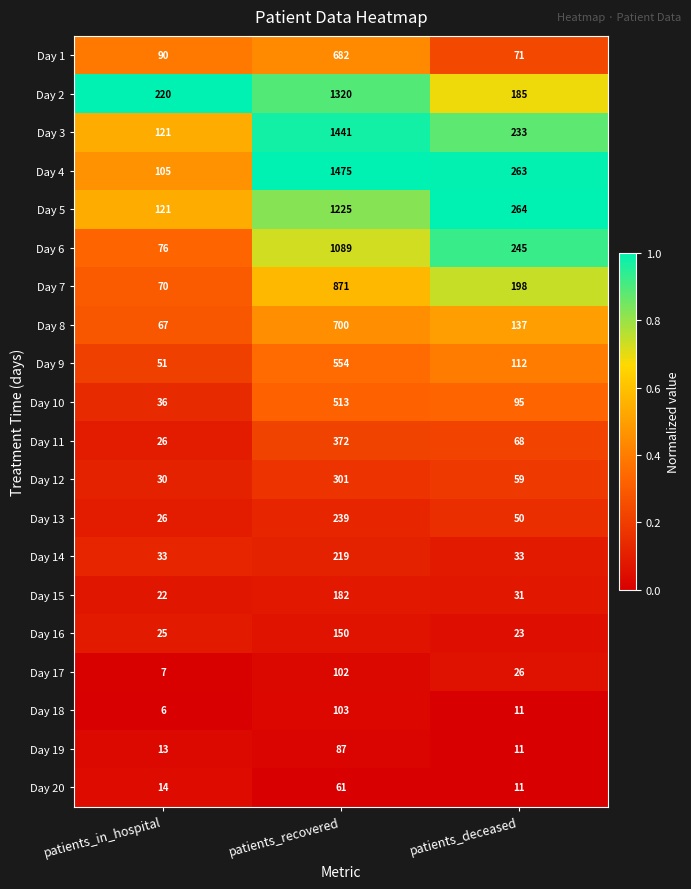

How many categories are shown in the chart?

3